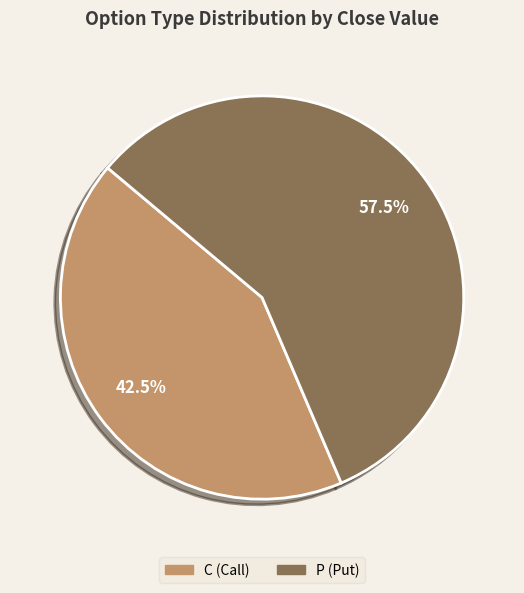

Count the number of slices in the pie.

2